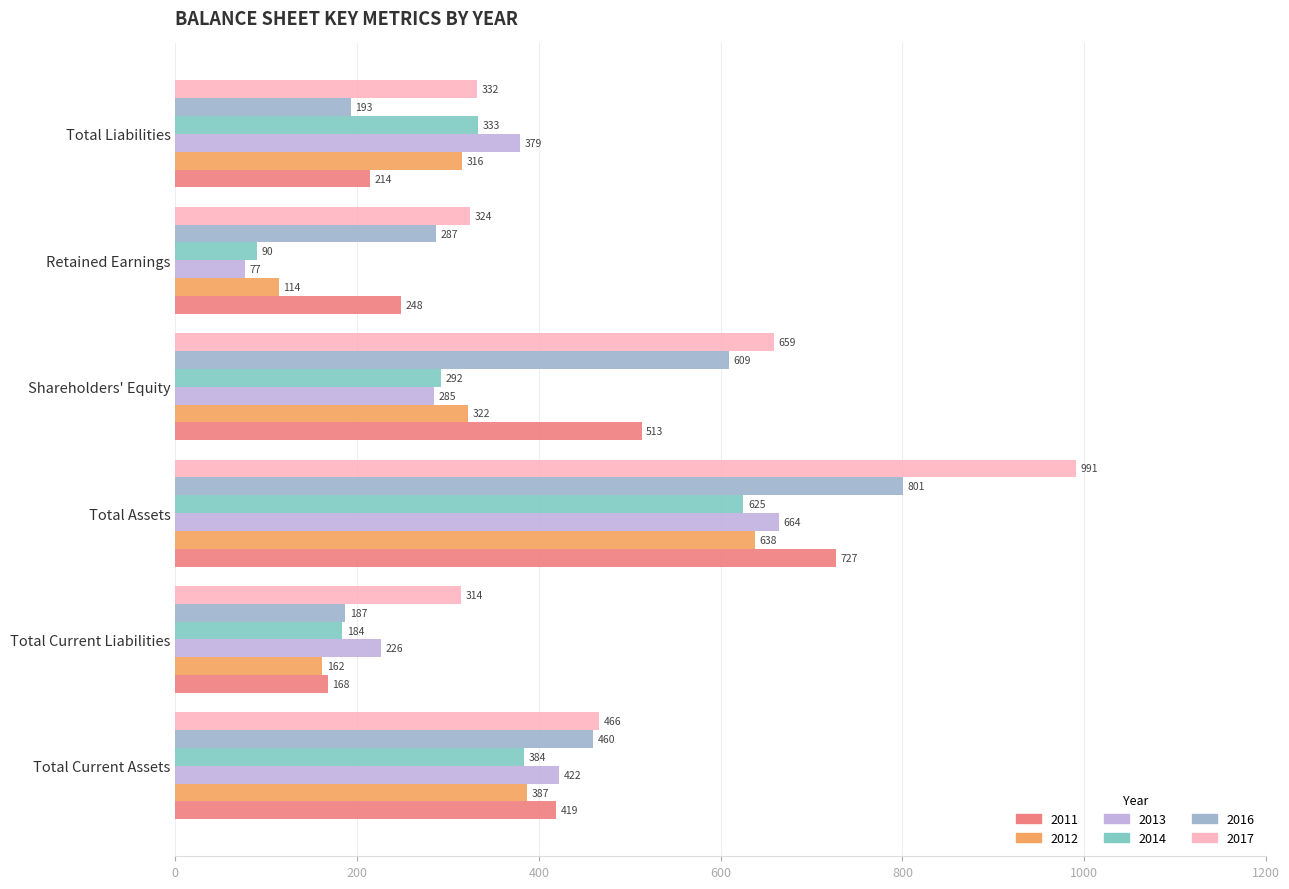

What is the average value of the 2014 series?

318